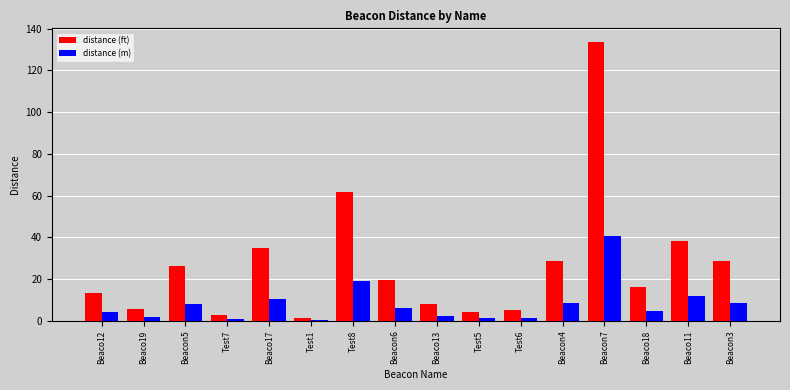

What is the maximum value shown in the chart?

133.5